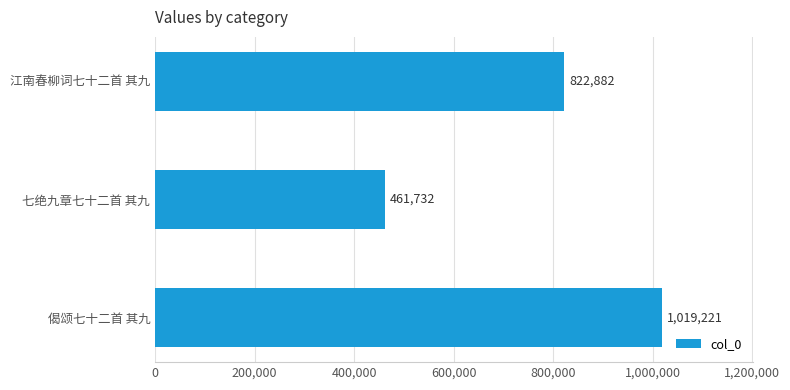

How many bars are there in total?

3